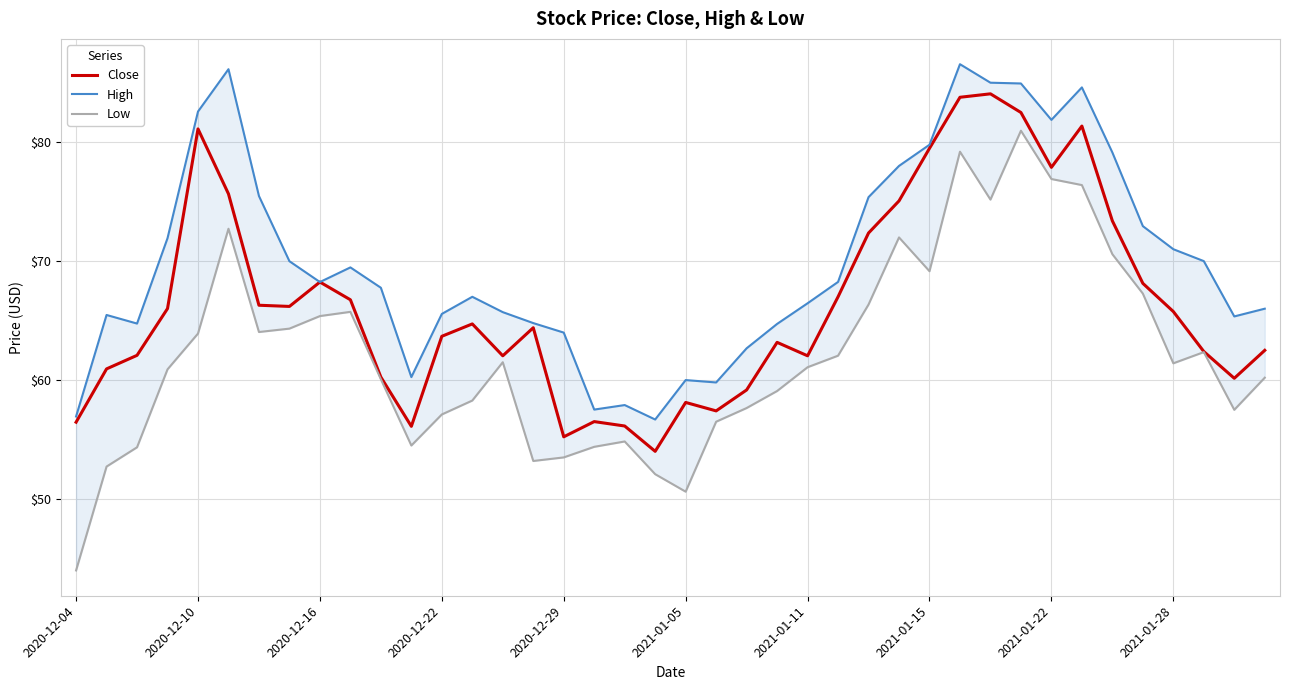

The value of Close at 2021-01-28 is 65.8. True or false?

True